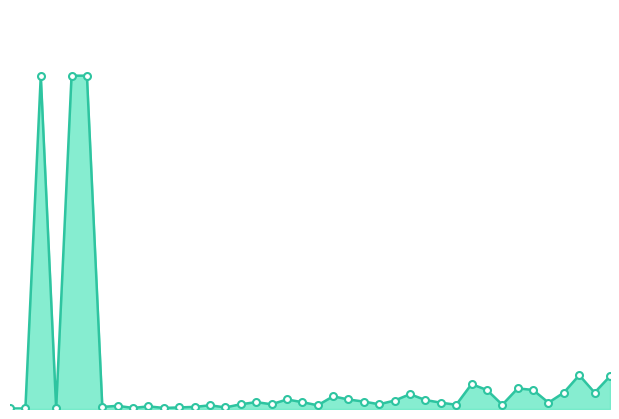

How many interior local peaks (higher than both neighbors) does the data have?

11